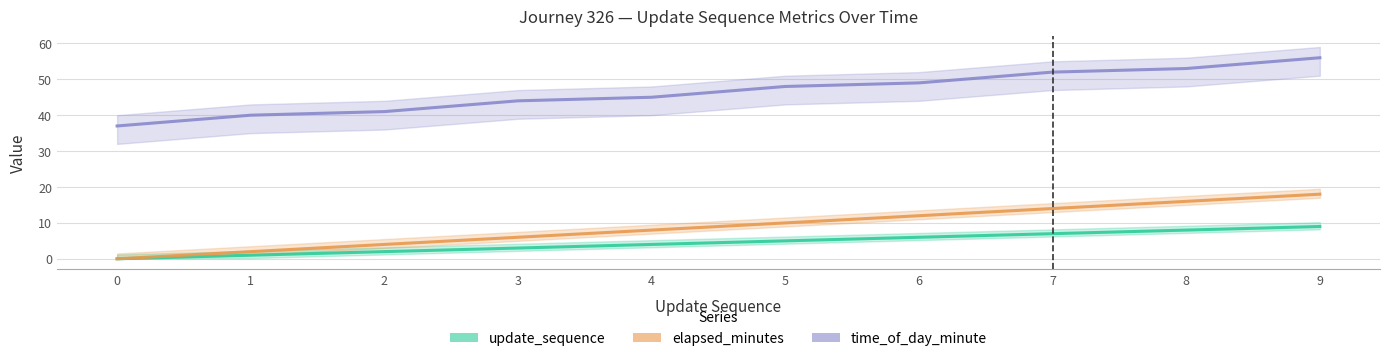

True or false: update_sequence and time_of_day_minute cross at least once.

False